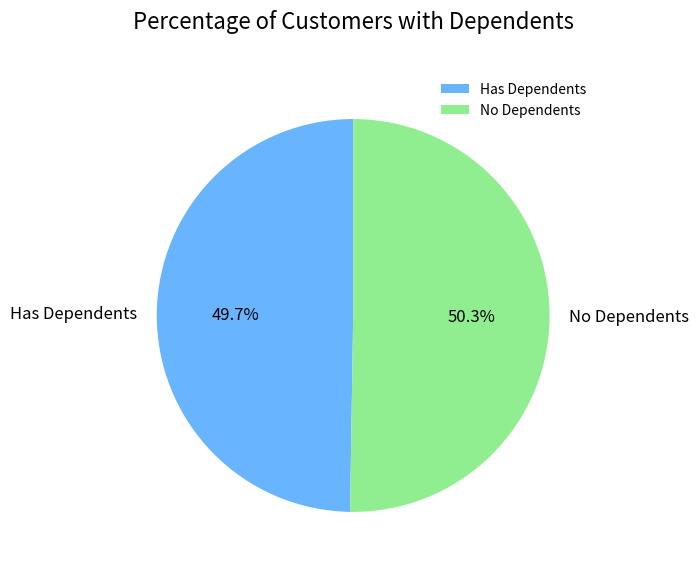

Rank the categories by value from lowest to highest.

Has Dependents, No Dependents